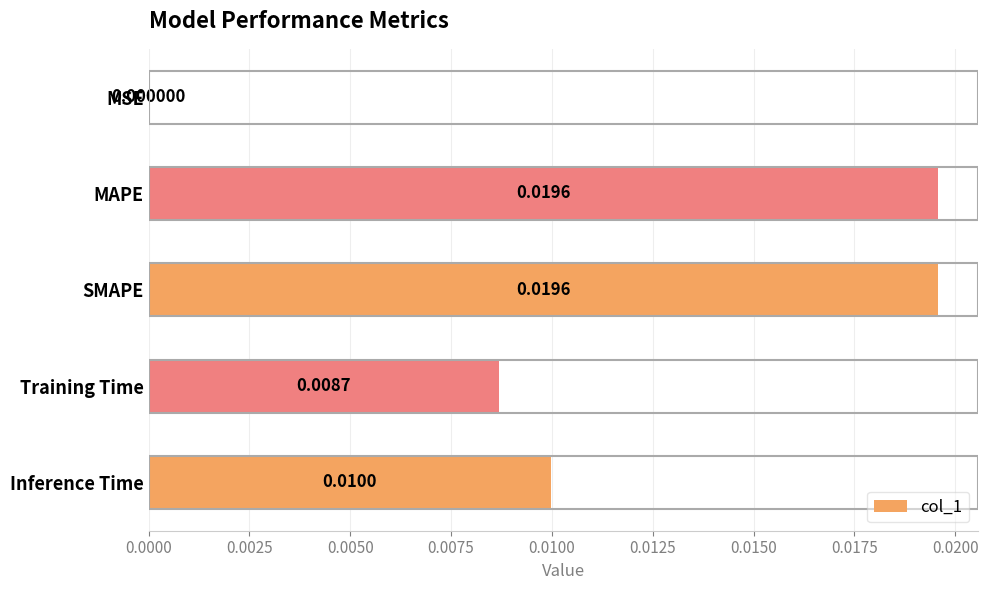

Which category has the highest value across all series?

SMAPE